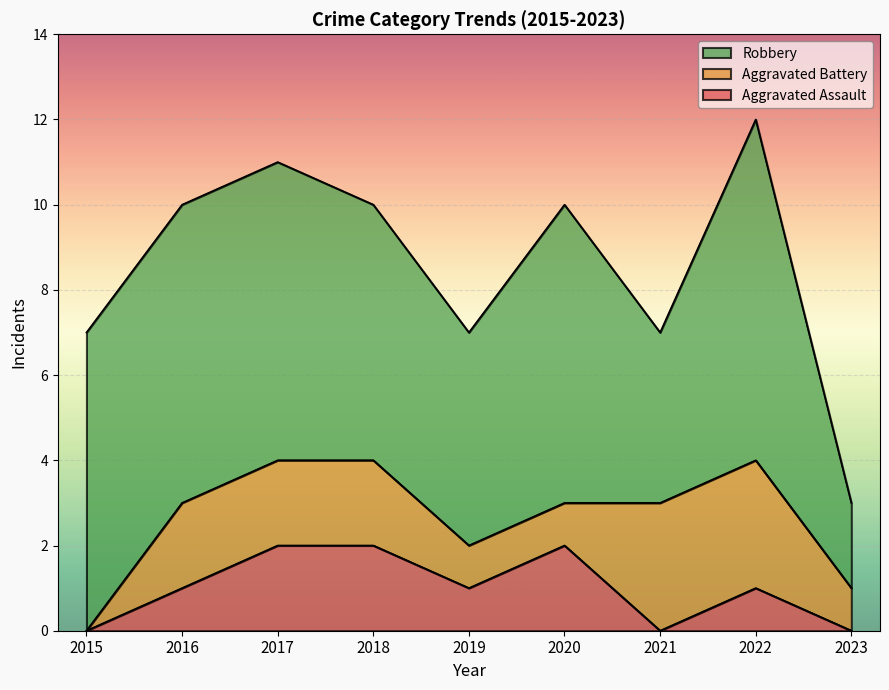

Is it true that Aggravated Battery equals 3 at 2016?

False